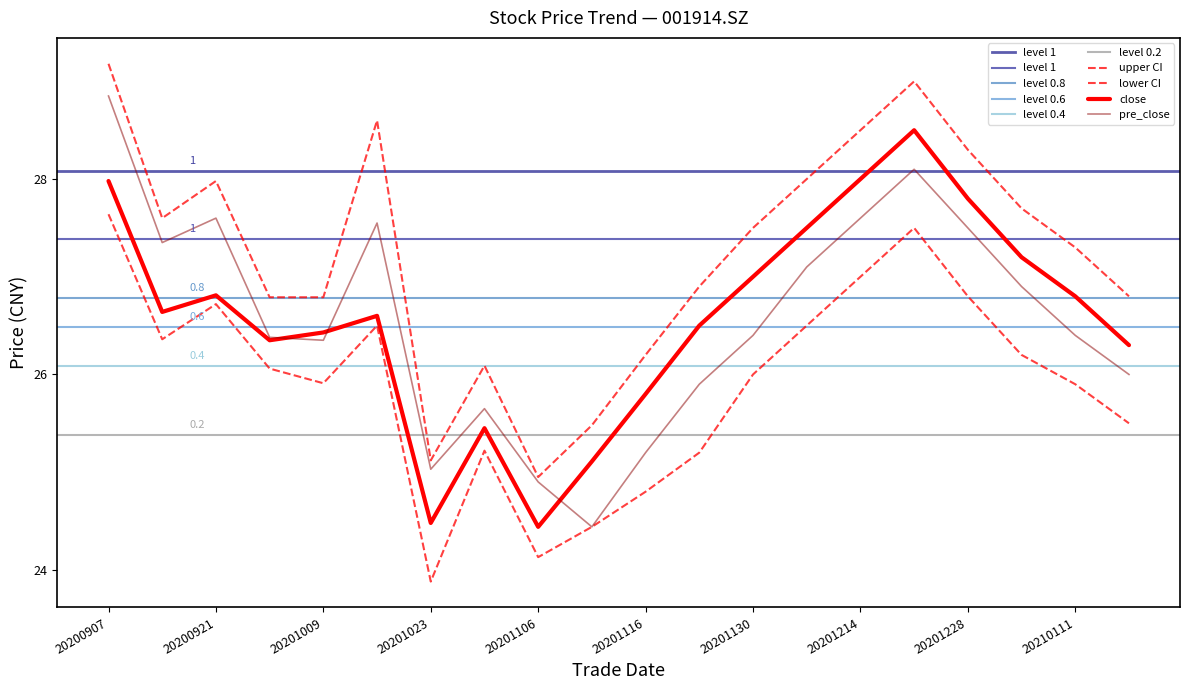

Which series has the largest total across all categories?

upper_ci